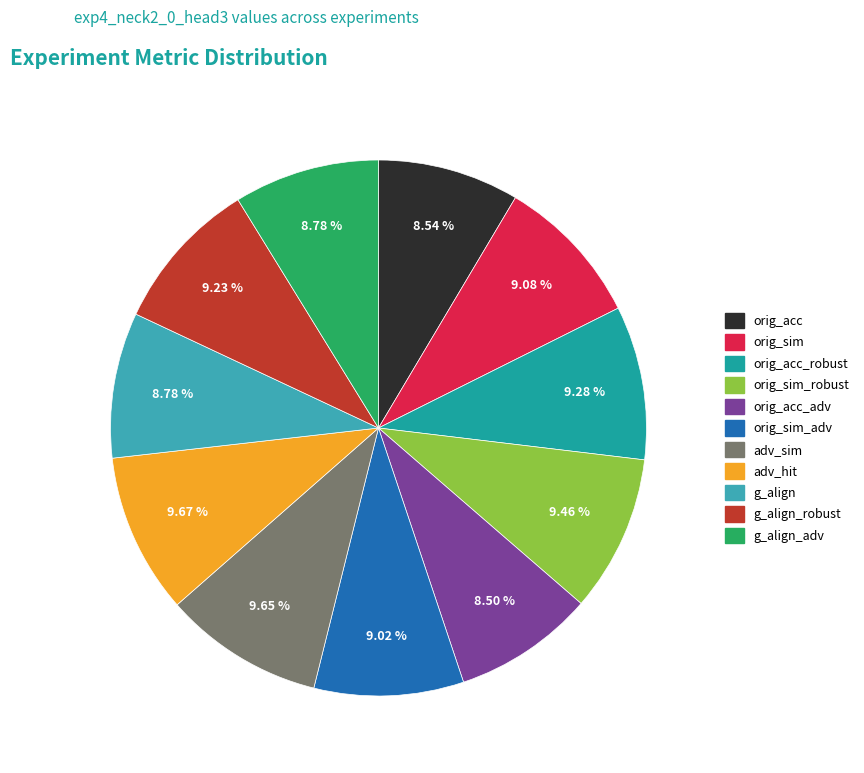

Does any single category account for the majority?

No